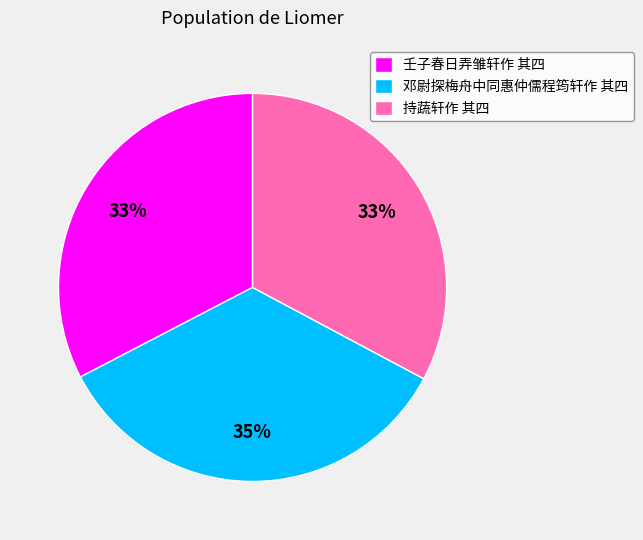

What percentage is the 持蔬轩作 其四 slice, to the nearest percent?

33%